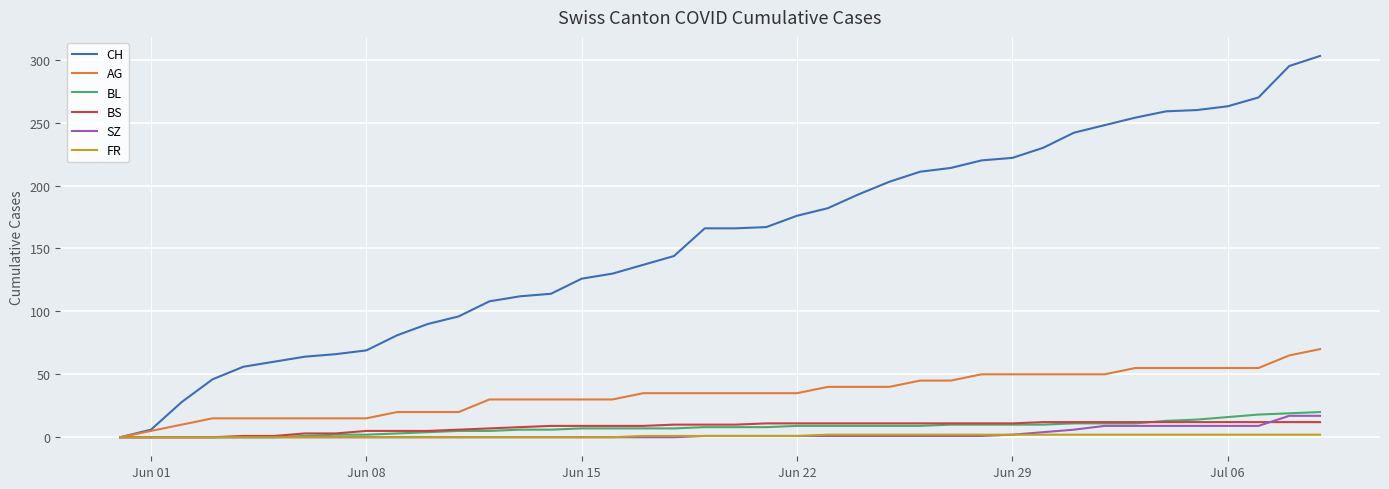

Which series has the widest spread of values?

CH